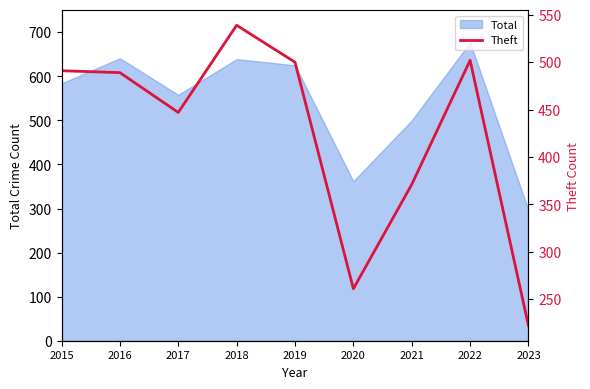

What is the maximum value for Total?

677